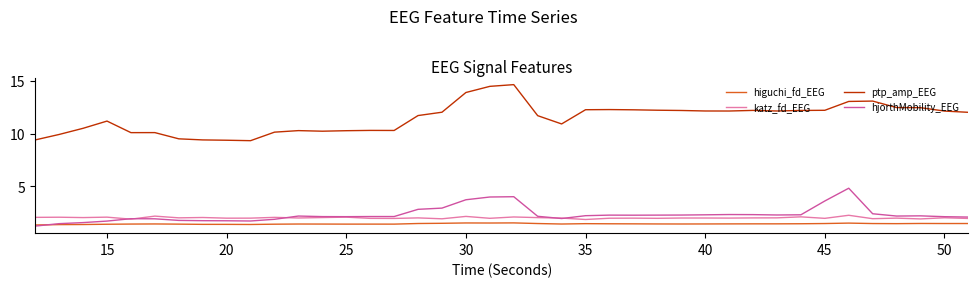

What are all the series names shown in the legend?

higuchi_fd_EEG, katz_fd_EEG, ptp_amp_EEG, hjorthMobility_EEG